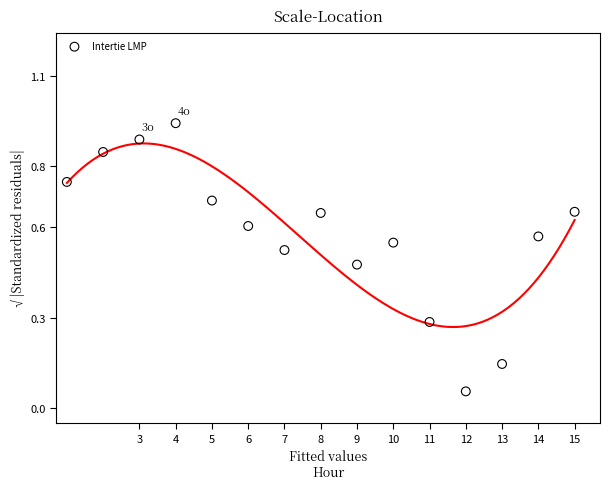

What is the range of X values (max minus min)?

14.0